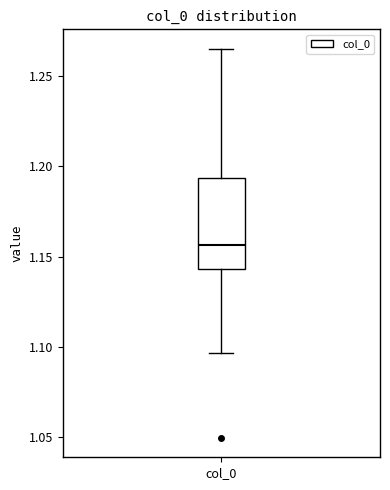

Where does the upper whisker of the box for col_0 end on the y-axis? The values are not printed on the chart, so give them approximately, as read against the axis.

1.265